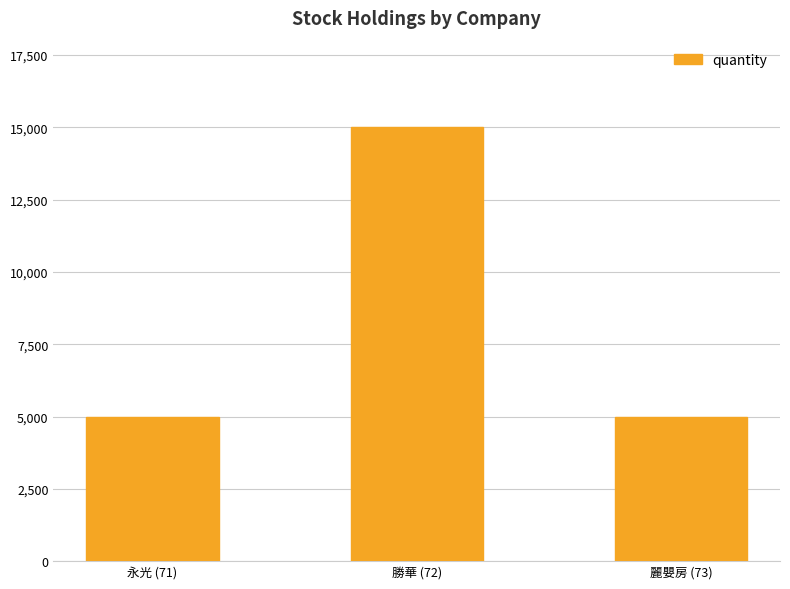

What is the smallest value displayed?

5000